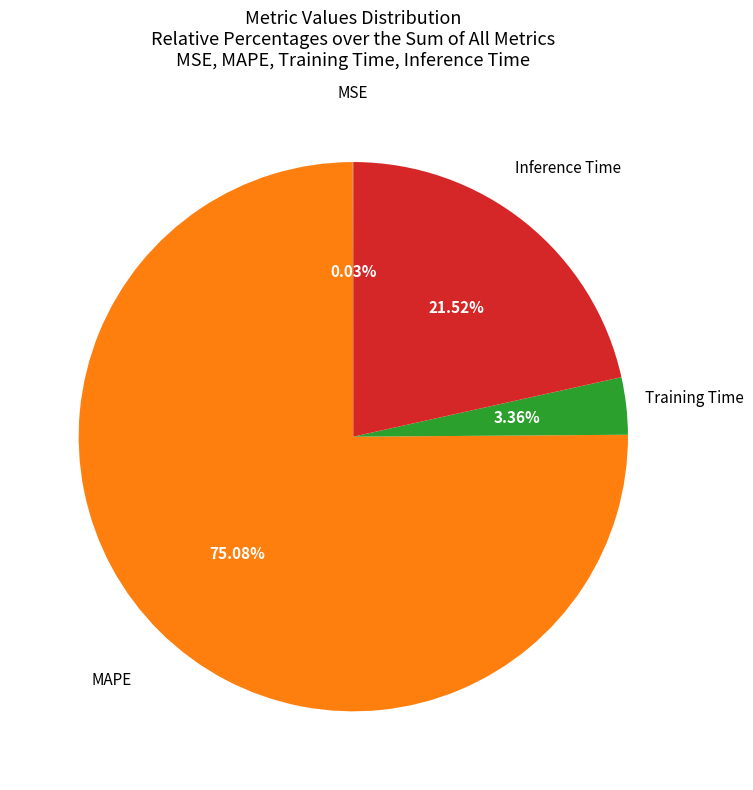

To the nearest percent, what is the average slice percentage?

25%